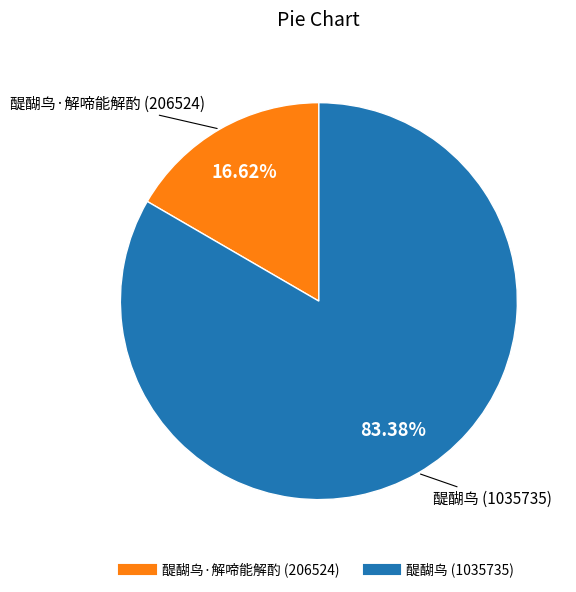

Is there a majority slice in this chart?

Yes